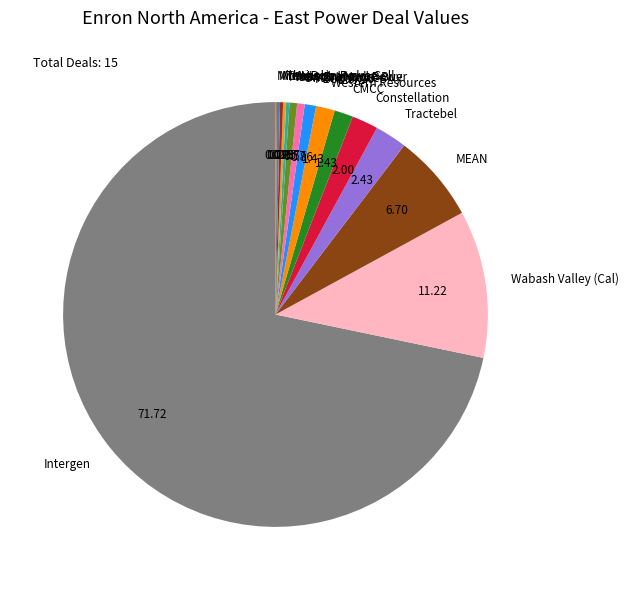

Which slice is the largest?

Intergen